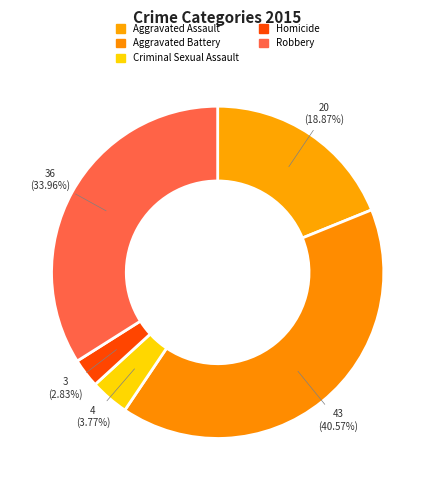

Is there any slice that represents more than half of the pie?

No